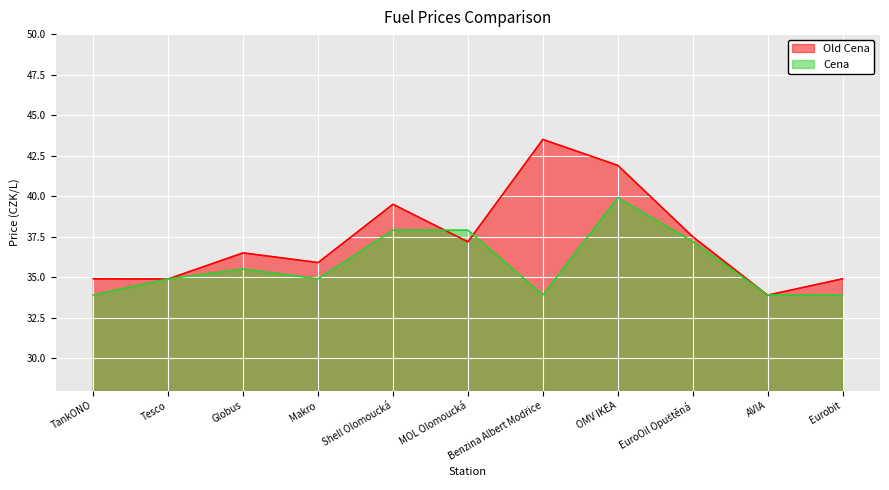

Reading left to right, transcribe all the data shown in this chart.

Old Cena: TankONO=34.9	Tesco=34.9	Globus=36.5	Makro=35.9	Shell Olomoucká=39.5	MOL Olomoucká=37.2	Benzina Albert Modřice=43.5	OMV IKEA=41.9	EuroOil Opuštěná=37.5	AVIA=33.9	Eurobit=34.9
Cena: TankONO=33.9	Tesco=34.9	Globus=35.5	Makro=34.9	Shell Olomoucká=37.9	MOL Olomoucká=37.9	Benzina Albert Modřice=33.9	OMV IKEA=39.9	EuroOil Opuštěná=37.2	AVIA=33.9	Eurobit=33.9